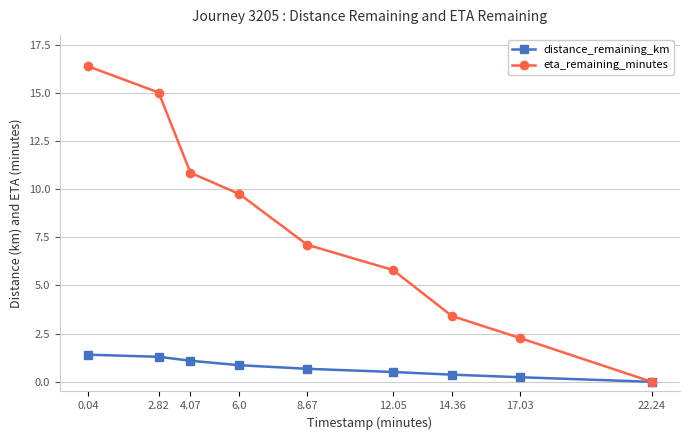

What is the label of the 5th point from the left?

8.67